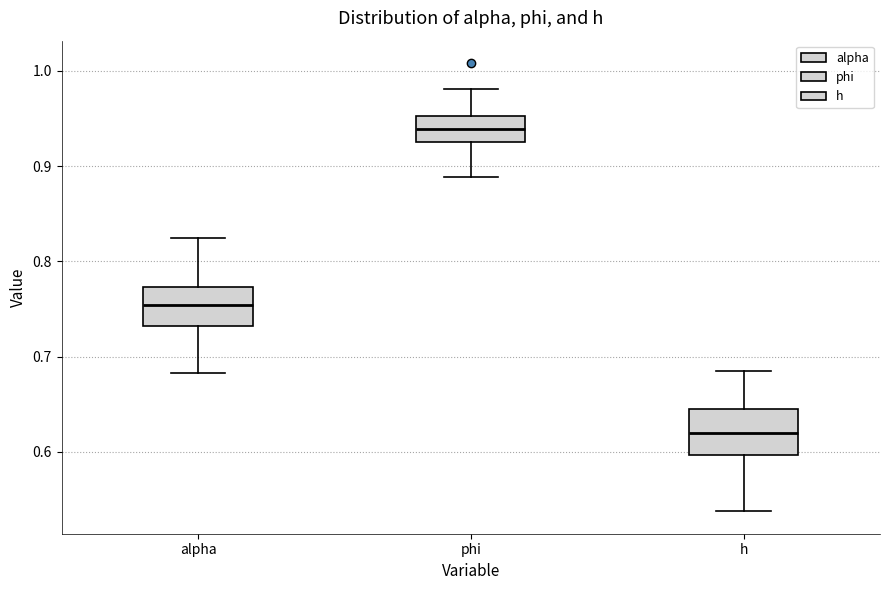

Reading left to right, read every box against the y-axis: the position of its median line, the range the box covers, and the ends of its whiskers. The values are not printed on the chart, so give them approximately, as read against the axis.

alpha: median 0.75, box 0.73 to 0.77, whiskers 0.68 to 0.82
phi: median 0.94, box 0.93 to 0.95, whiskers 0.89 to 0.98
h: median 0.62, box 0.60 to 0.65, whiskers 0.54 to 0.68